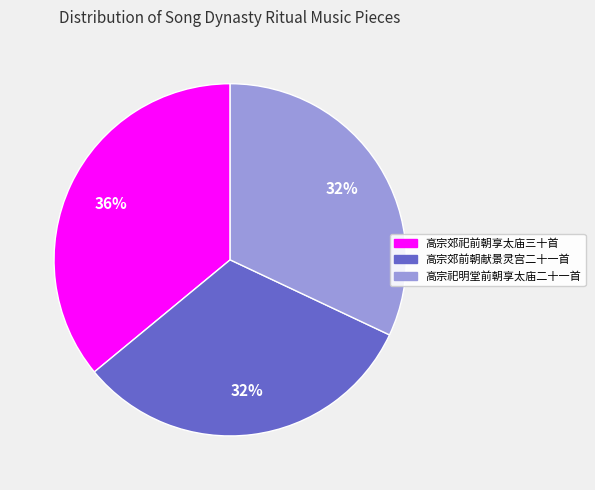

To the nearest percent, what is the average slice percentage?

33%